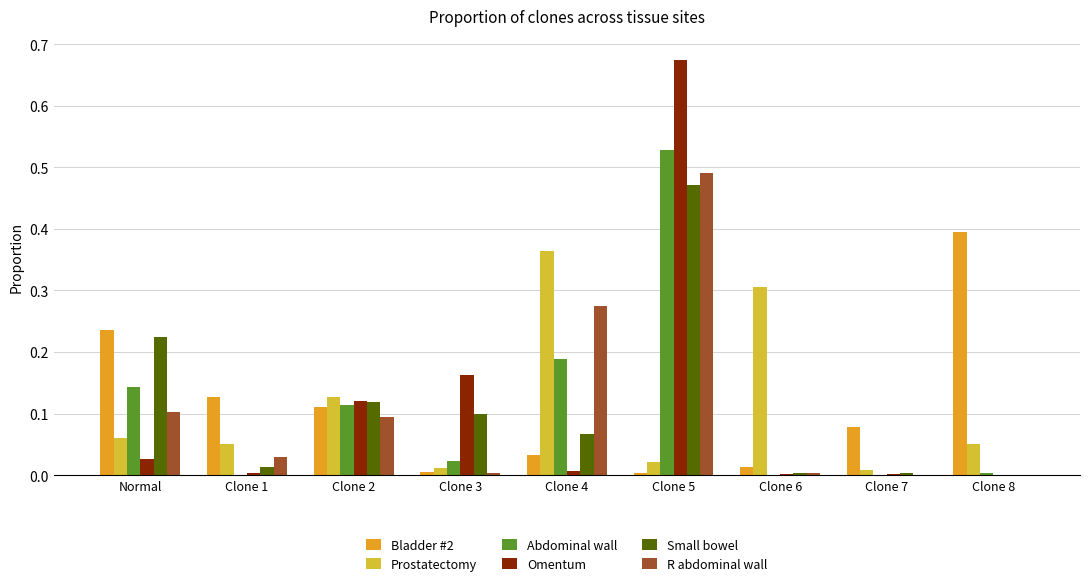

Is the value of Omentum at Clone 6 greater than the value of Bladder #2 at Normal?

No